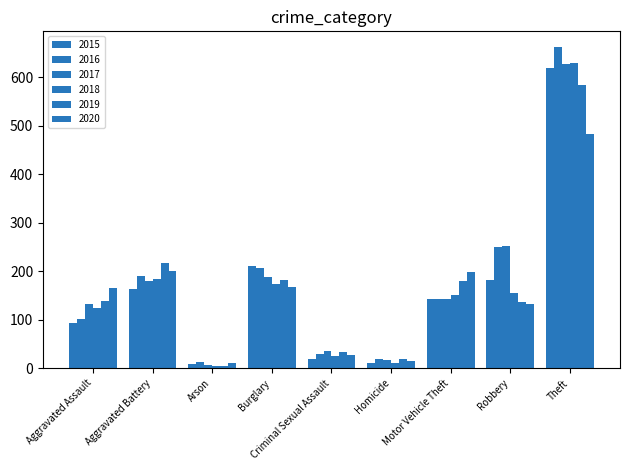

How many bars are there in total?

54